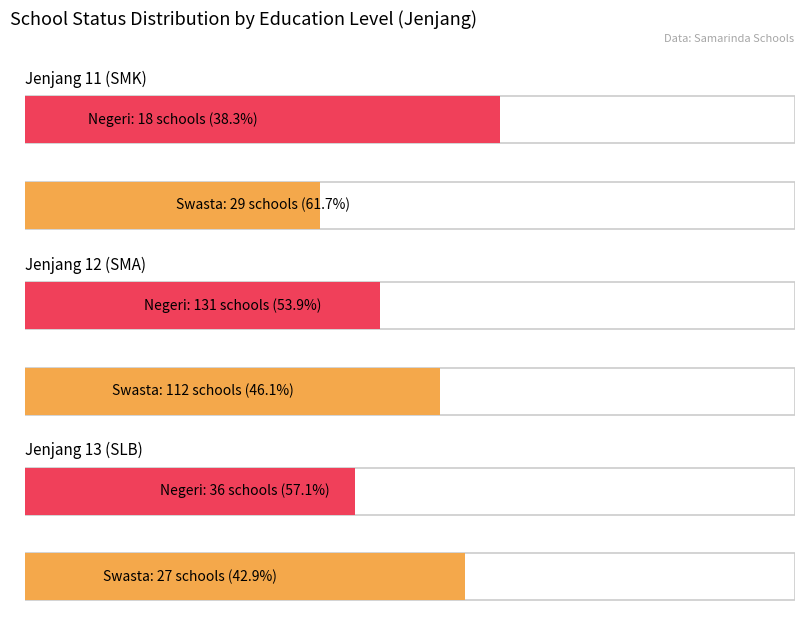

Rank the series by their average value, from lowest to highest.

Swasta, Negeri